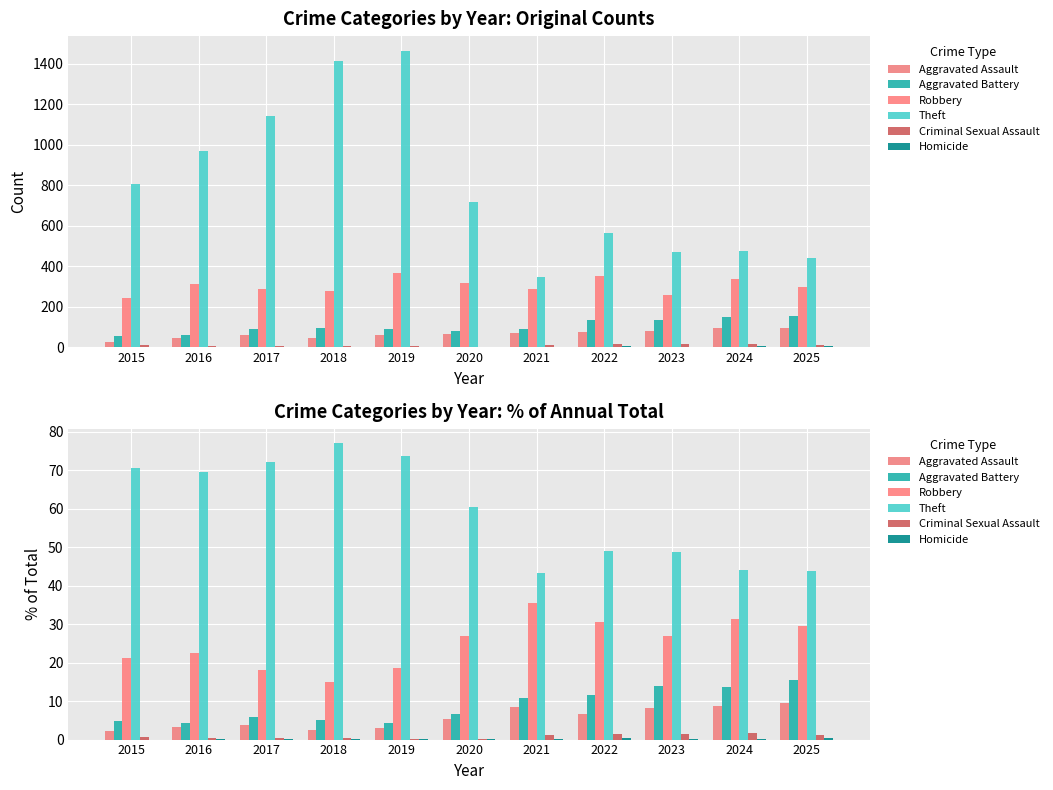

What is the approximate value of Theft at 2017?

72.1